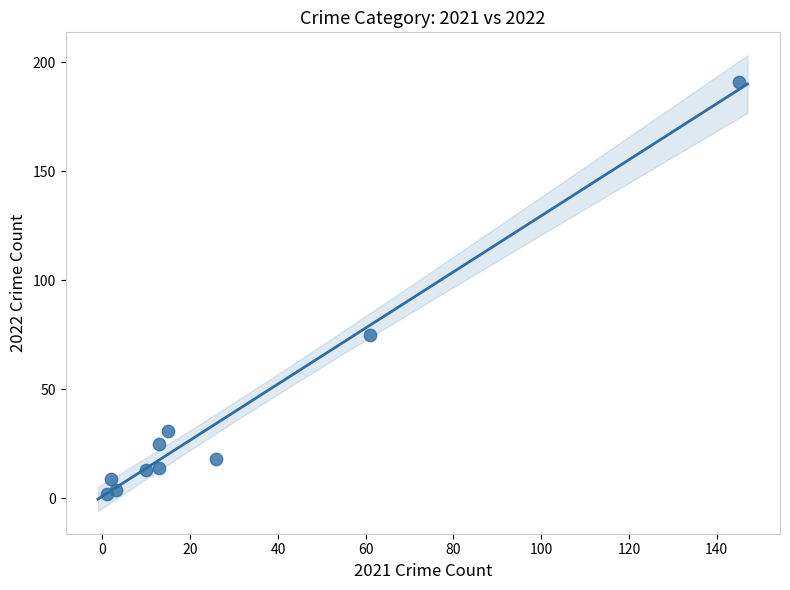

What is the average Y value?

38